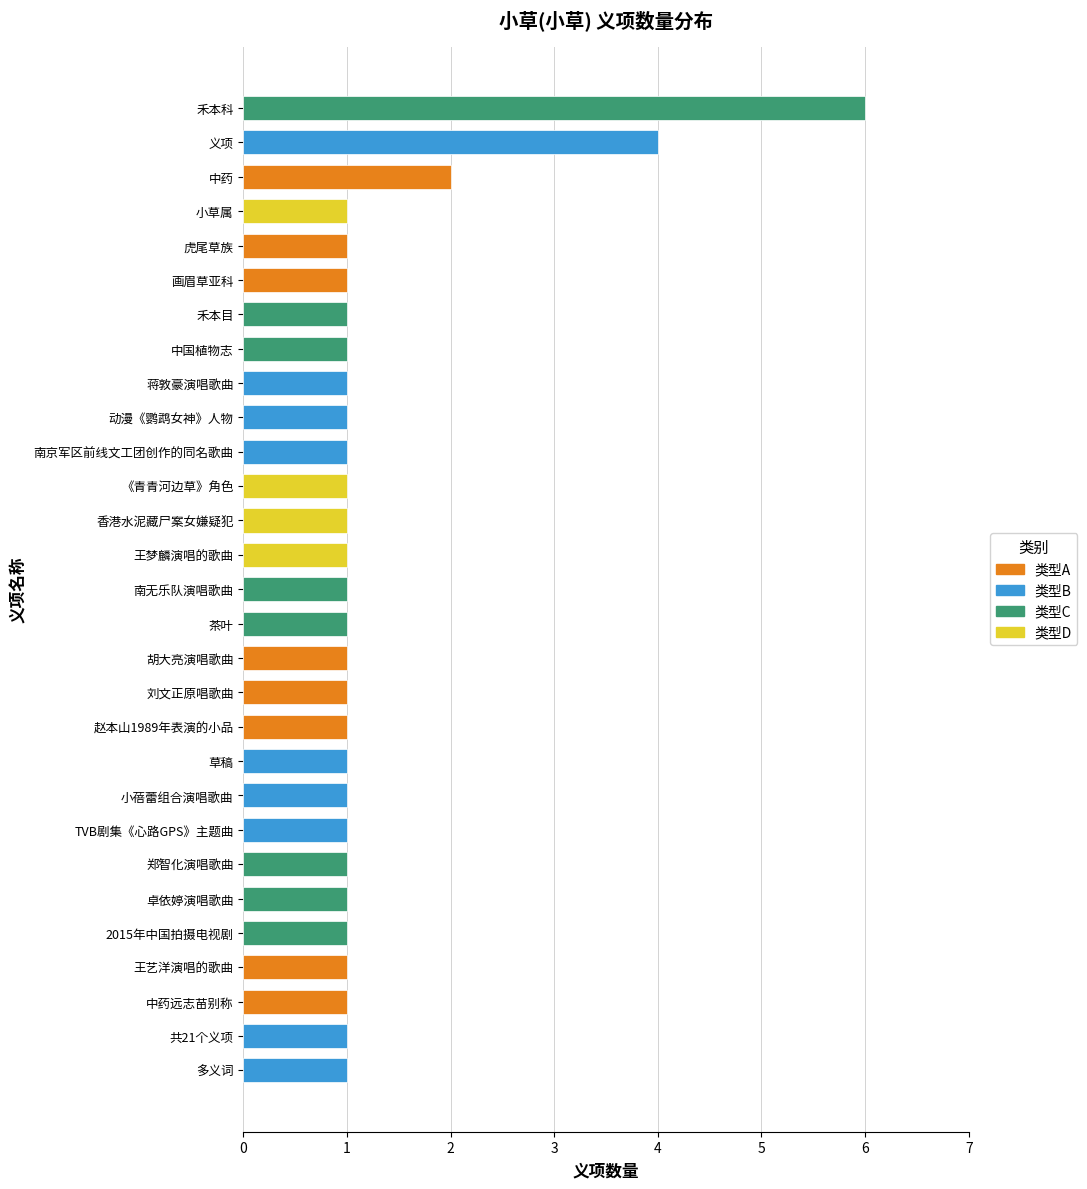

Reading bottom to top, transcribe all the data shown in this chart.

1	1	1	1	1	1	1	1	1	1	1	1	1	1	1	1	1	1	1	1	1	1	1	1	1	1	2	4	6